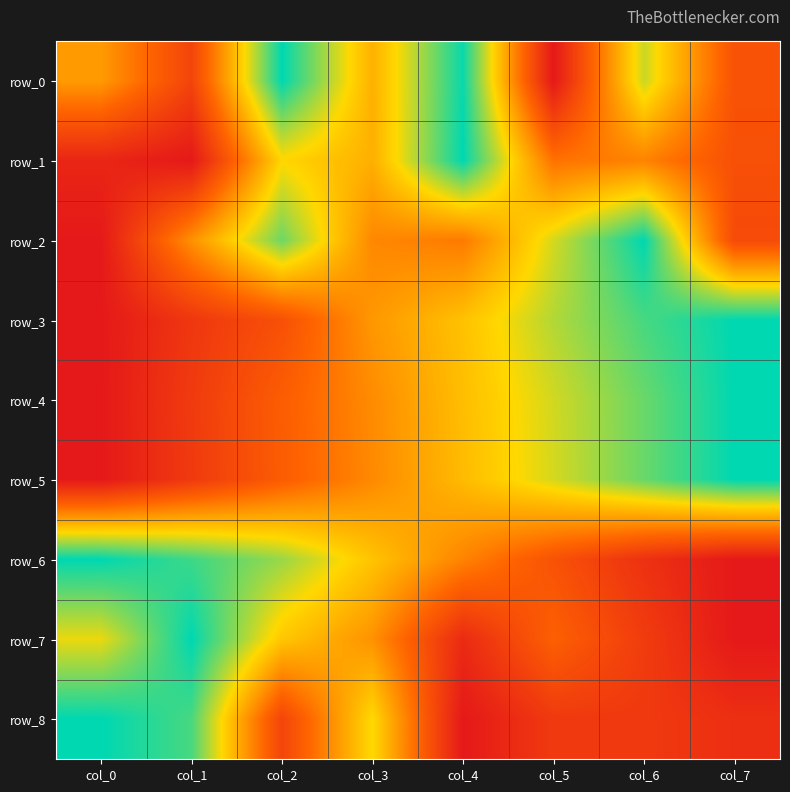

Reading left to right, extract all data points from this chart.

row_0: 0.5	0.2	1.0	0.6	1.0	0.0	0.7	0.2
row_1: 0.1	0.0	0.7	0.5	1.0	0.4	0.4	0.2
row_2: 0.0	0.5	0.9	0.4	0.4	0.7	1.0	0.2
row_3: 0.0	0.1	0.2	0.5	0.6	0.8	0.9	1.0
row_4: 0.0	0.1	0.3	0.4	0.6	0.7	0.9	1.0
row_5: 0.0	0.1	0.3	0.4	0.6	0.7	0.9	1.0
row_6: 1.0	0.9	0.8	0.6	0.4	0.2	0.1	0.0
row_7: 0.7	1.0	0.6	0.5	0.1	0.3	0.2	0.0
row_8: 1.0	0.9	0.2	0.7	0.0	0.1	0.1	0.1